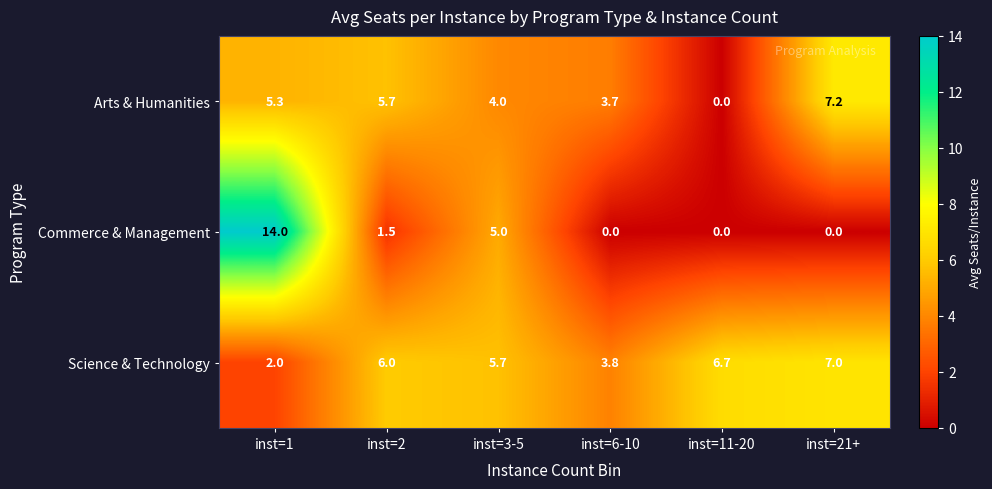

Between inst=1 and inst=21+, which series saw the biggest shift?

Commerce & Management